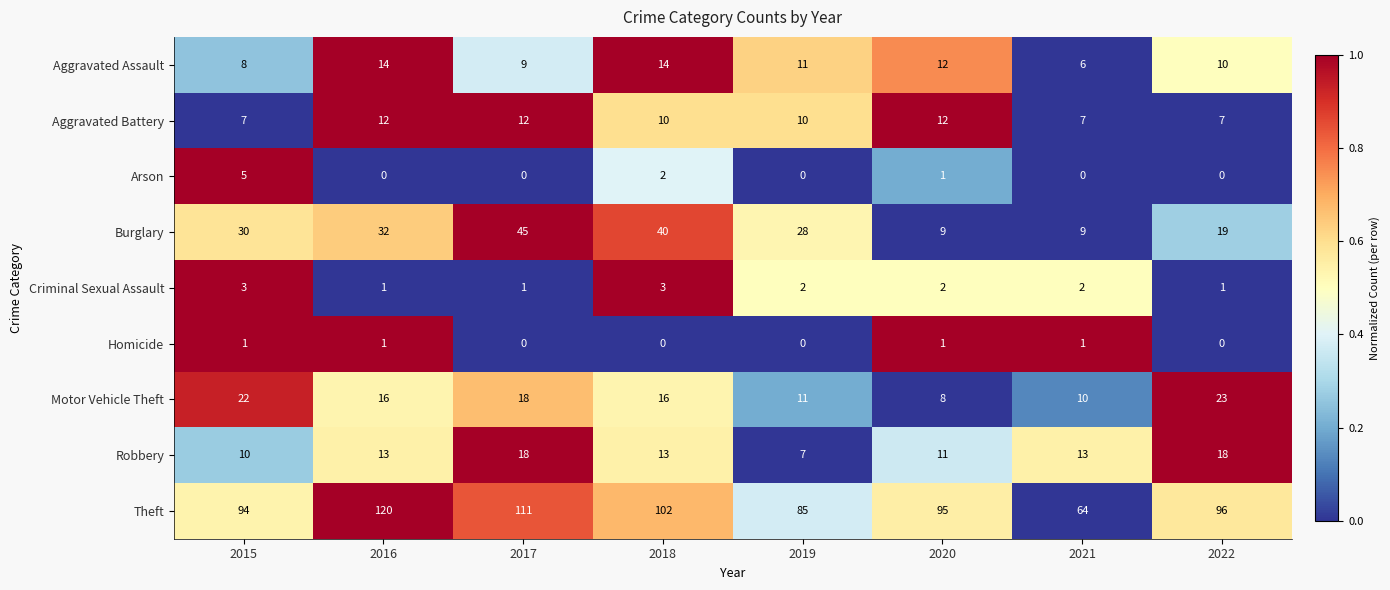

The value of Burglary at 2019 is 6. True or false?

False